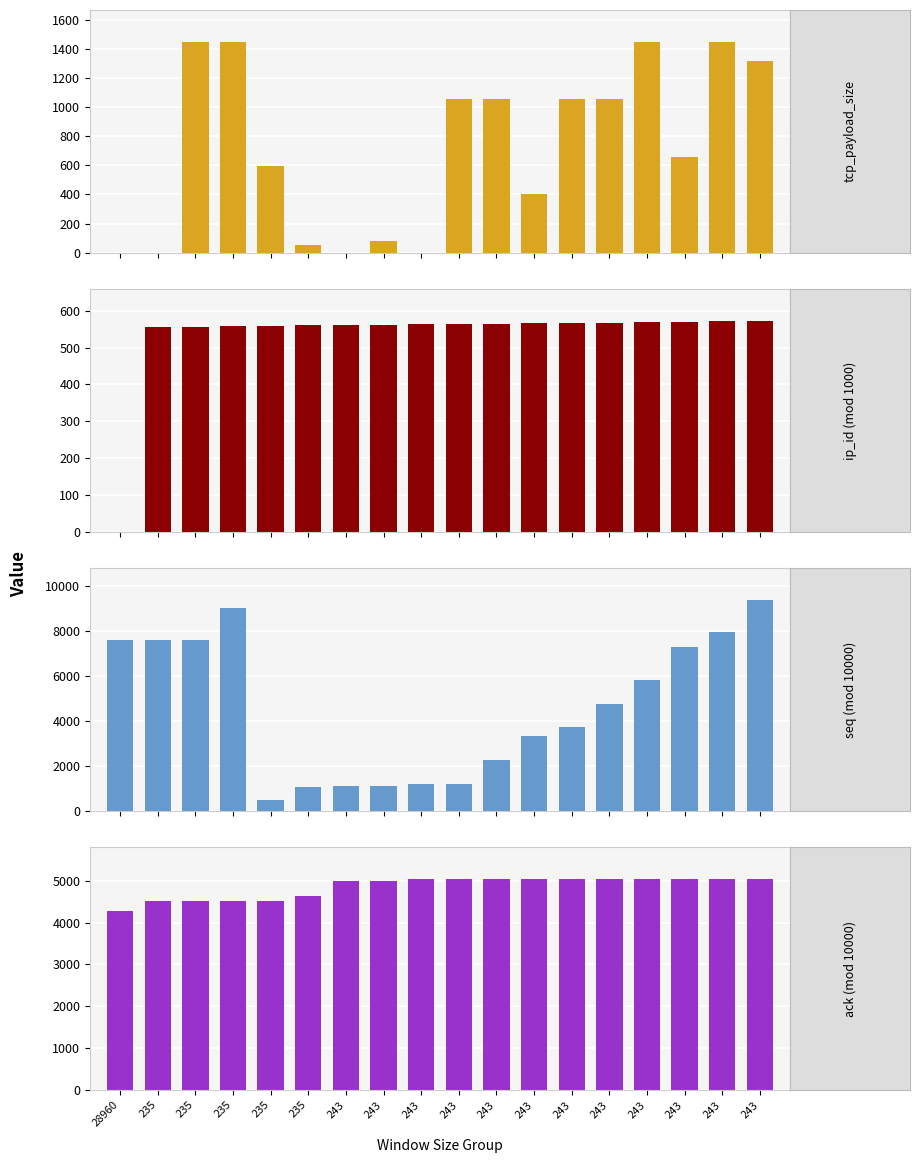

Reading left to right, list all the values displayed in this chart.

tcp_payload_size: 28960=0	235=0	235=1448	235=1448	235=598	235=51	243=0	243=77	243=0	243=1053	243=1053	243=404	243=1053	243=1053	243=1448	243=658	243=1448	243=1315
ip_id (mod 1000): 28960=0	235=556	235=557	235=558	235=559	235=560	243=561	243=562	243=563	243=564	243=565	243=566	243=567	243=568	243=569	243=570	243=571	243=572
seq (mod 10000): 28960=7578	235=7579	235=7579	235=9027	235=475	235=1073	243=1124	243=1124	243=1201	243=1201	243=2254	243=3307	243=3711	243=4764	243=5817	243=7265	243=7923	243=9371
ack (mod 10000): 28960=4273	235=4513	235=4513	235=4513	235=4513	235=4639	243=5004	243=5004	243=5042	243=5042	243=5042	243=5042	243=5042	243=5042	243=5042	243=5042	243=5042	243=5042